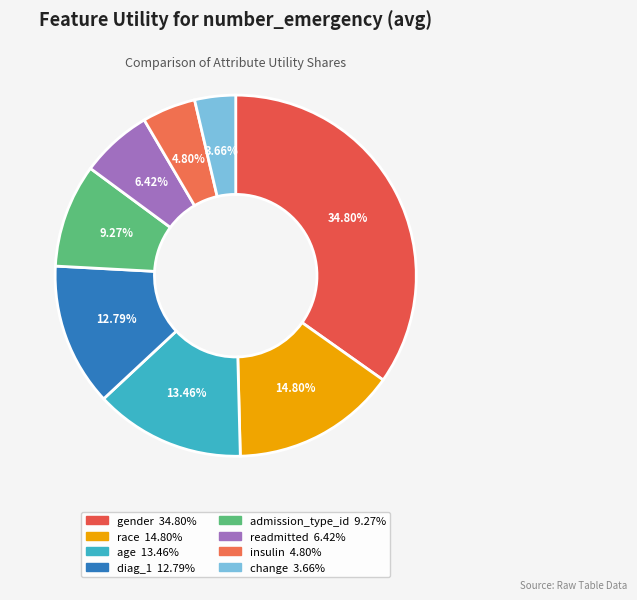

What percentage do readmitted and age together represent?

19.9%